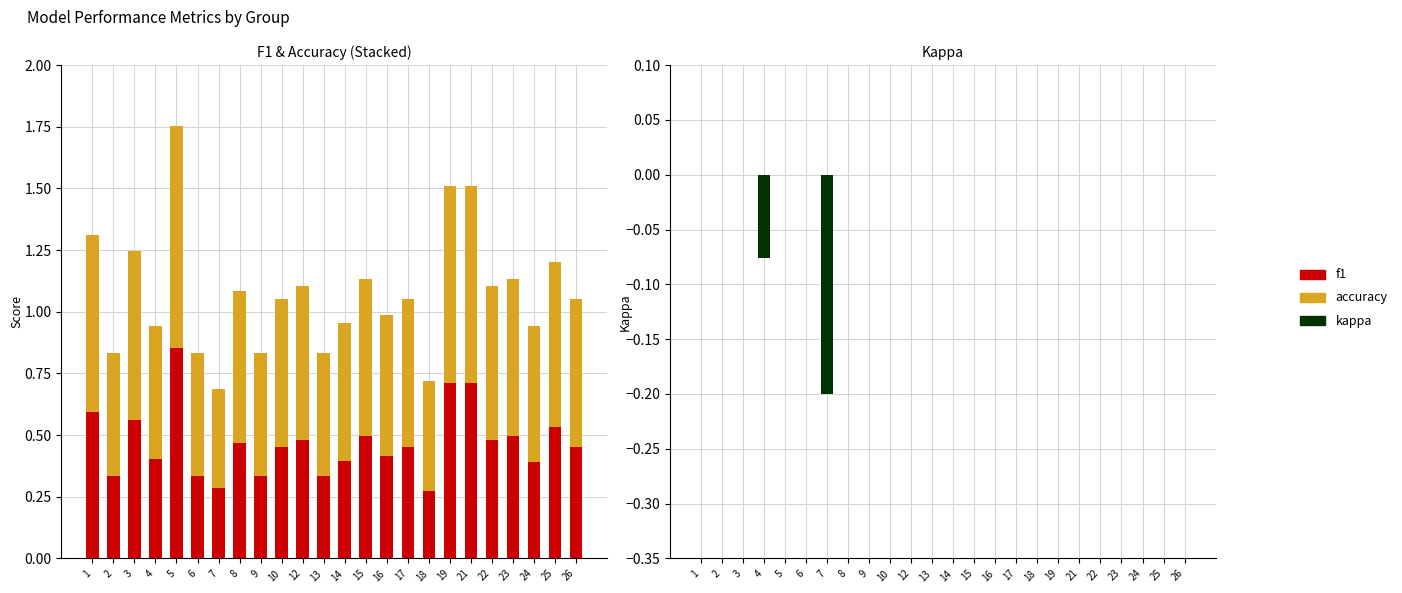

What is the value of the accuracy bar at the 17th from the left?

0.4